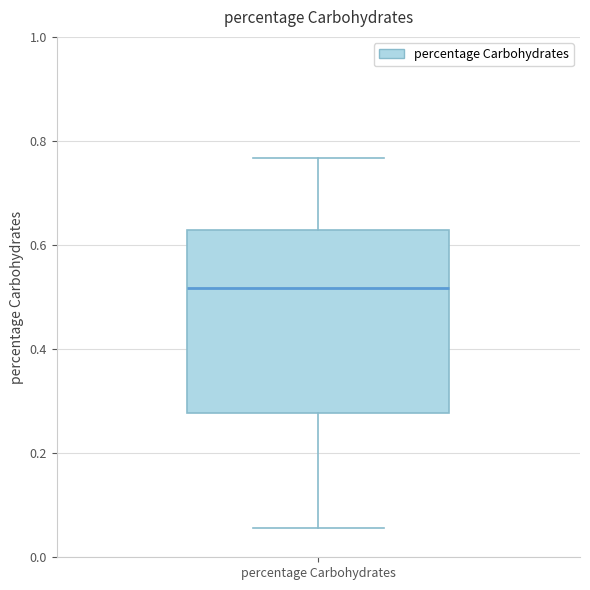

Where does the upper whisker of the box for percentage Carbohydrates end on the y-axis? The values are not printed on the chart, so give them approximately, as read against the axis.

0.76